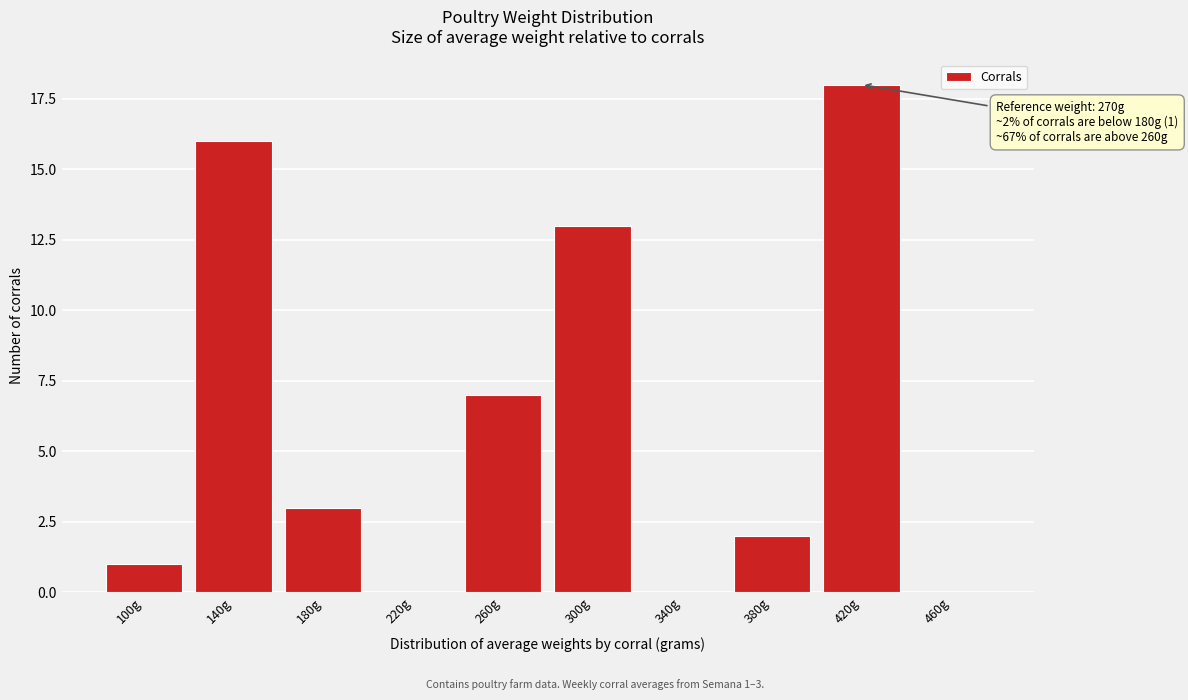

Reading right to left, extract all data points from this chart.

460g=0	420g=18	380g=2	340g=0	300g=13	260g=7	220g=0	180g=3	140g=16	100g=1